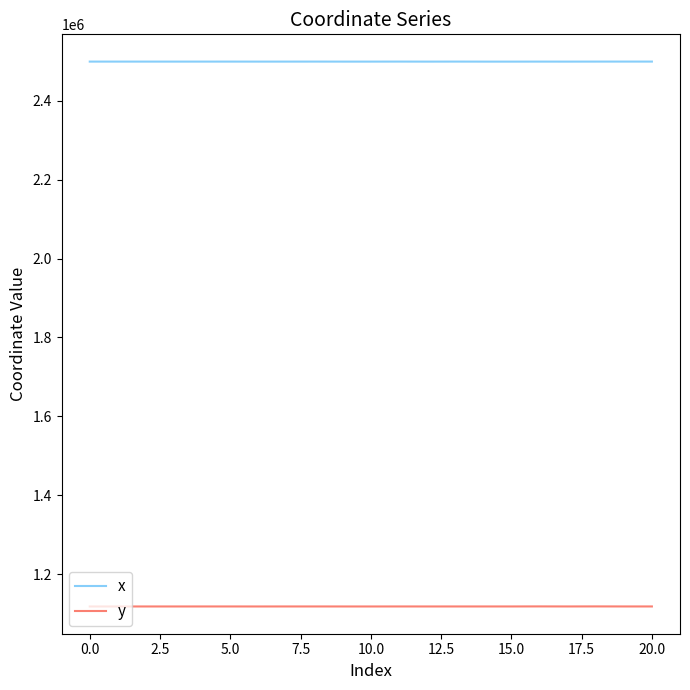

Which series has the largest total across all categories?

x